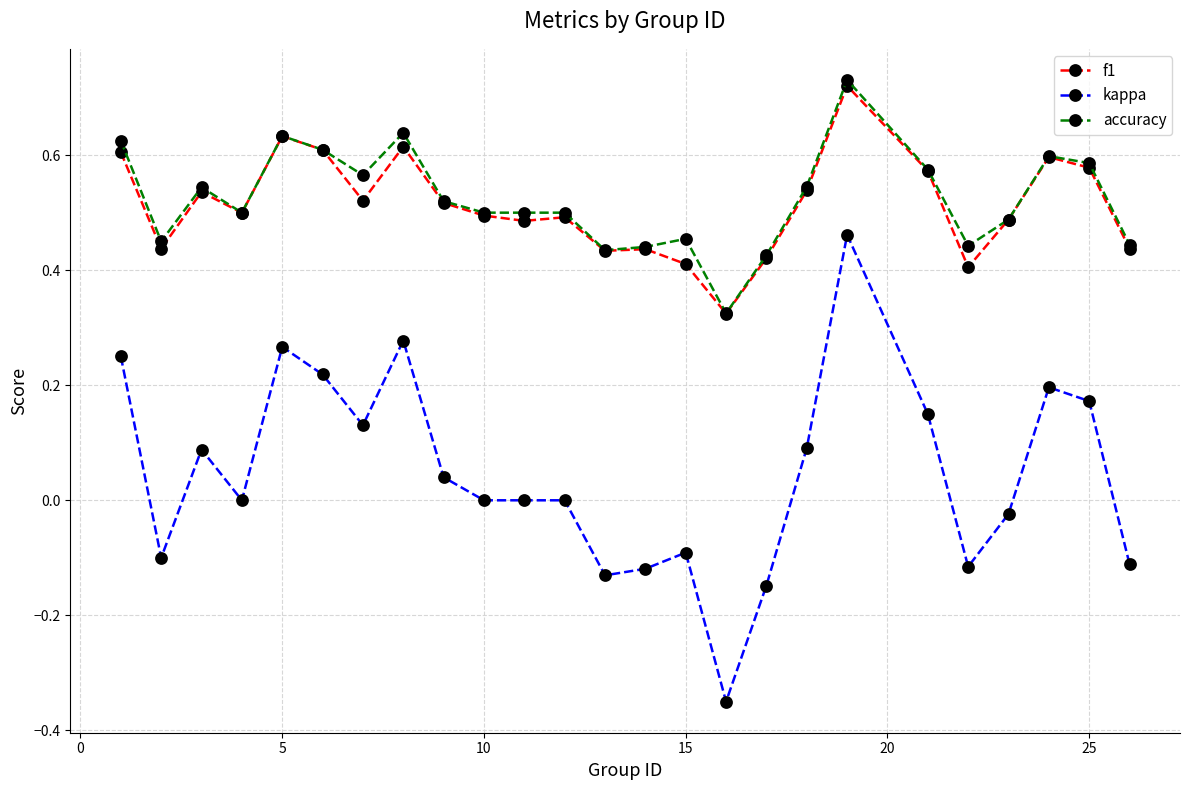

Which series has the largest range (max minus min)?

kappa